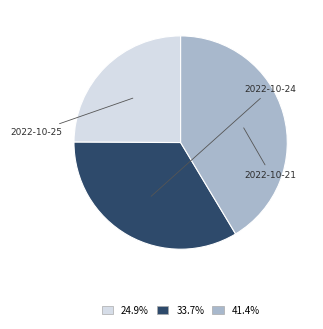

Count the number of slices in the pie.

3